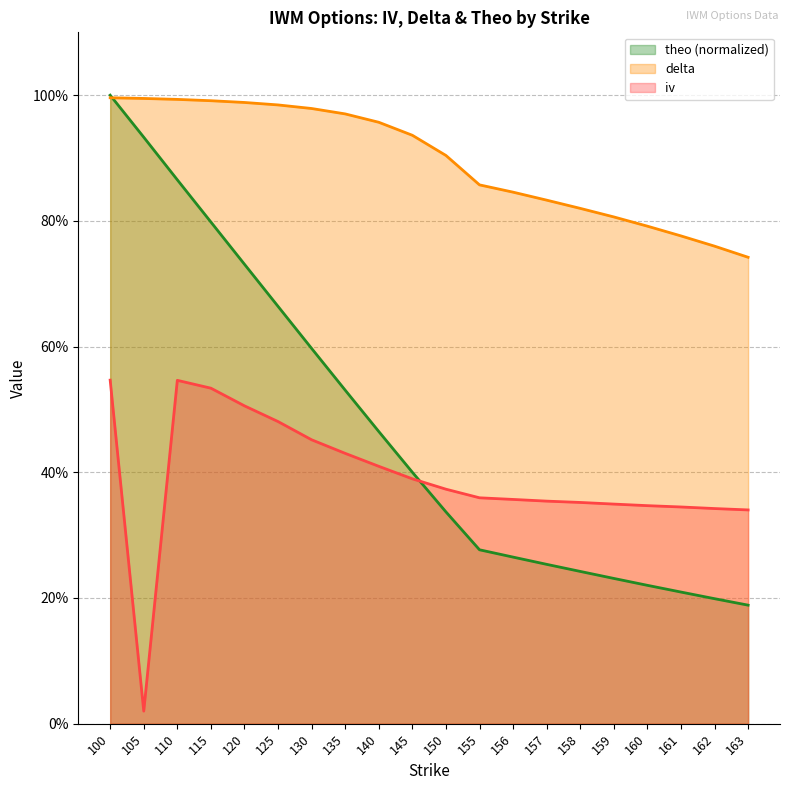

The delta series shows 1.0 at 120. True or false?

True